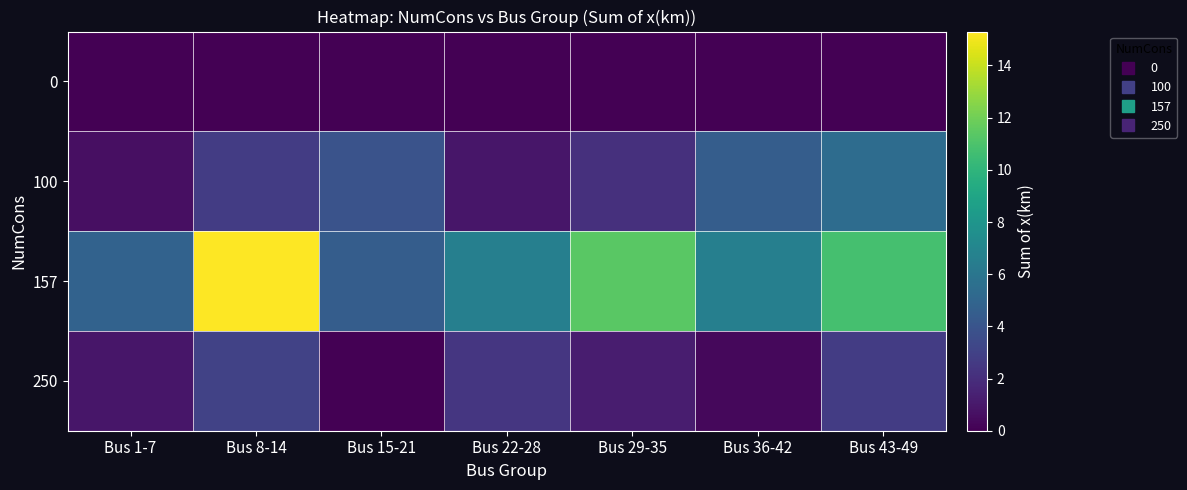

Rank the series by their maximum value, from highest to lowest.

157, 100, 250, 0